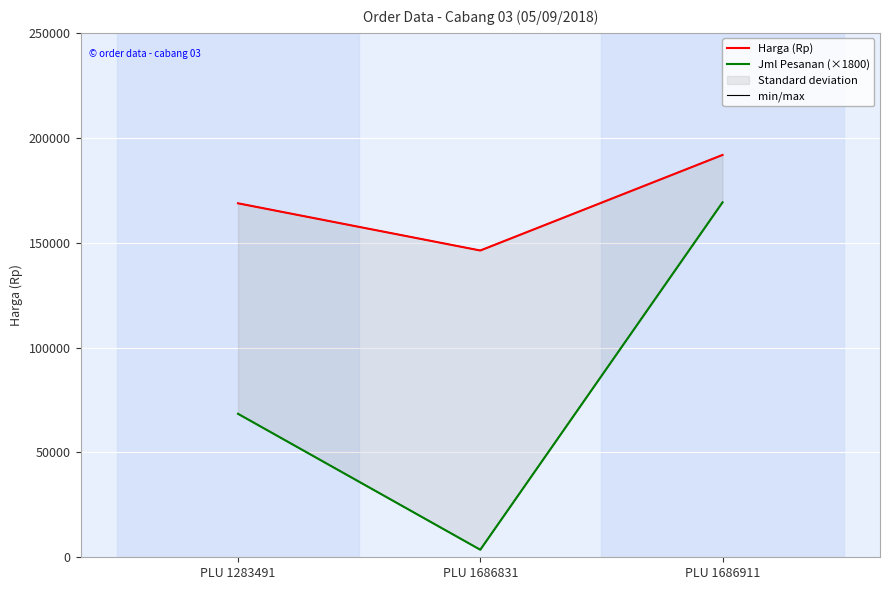

At how many categories does at least one series exceed 85234?

3